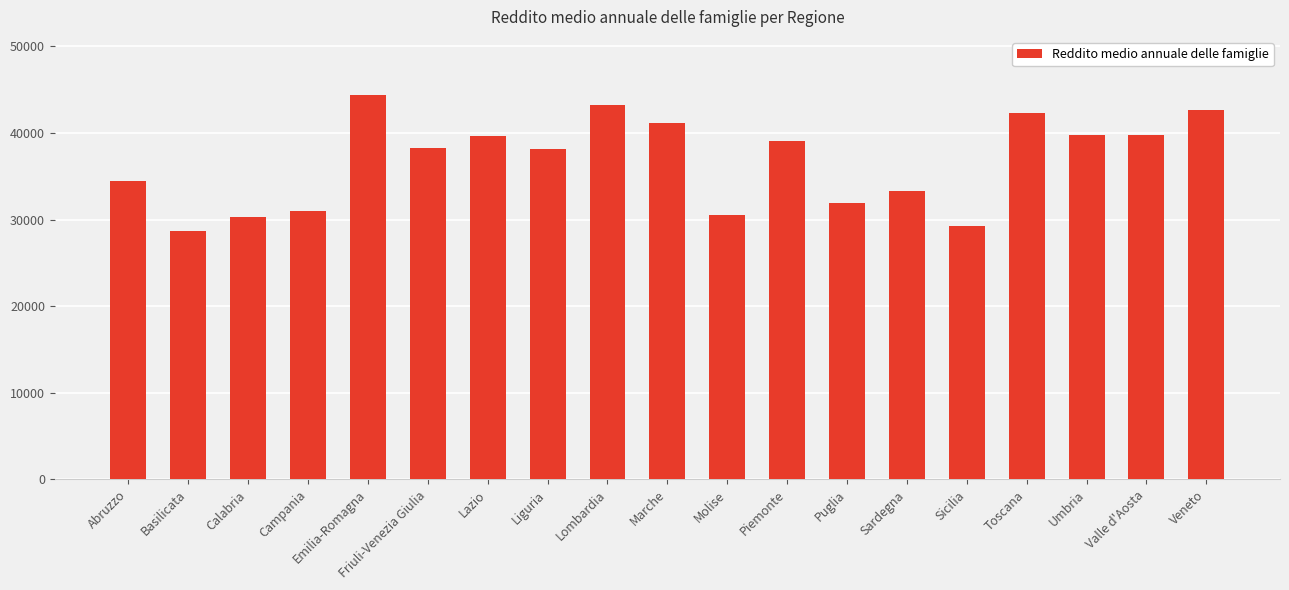

Between Campania and Valle d'Aosta, which is larger?

Valle d'Aosta